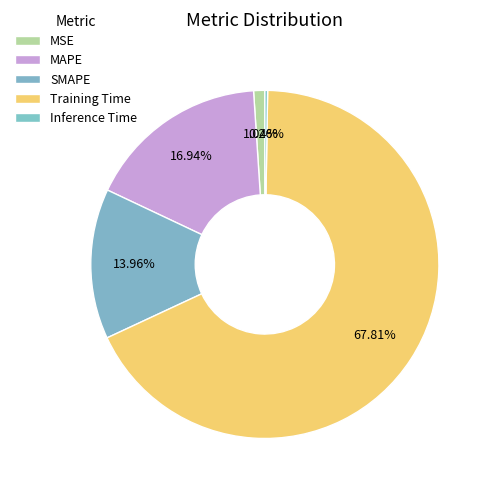

Which slice is the largest?

Training Time